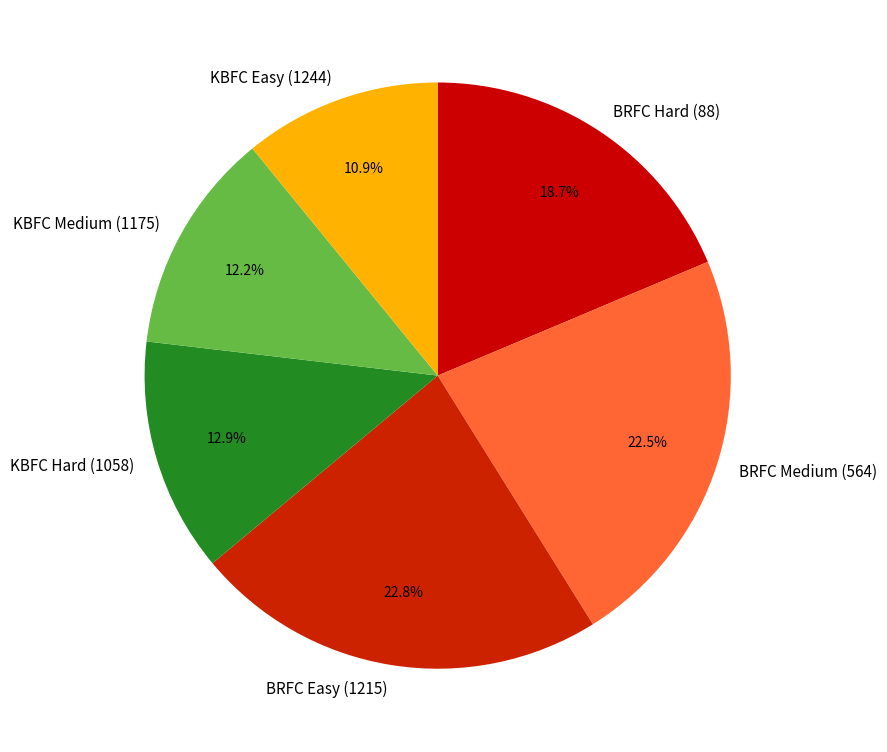

Is BRFC Easy (1215) the majority of the pie?

No